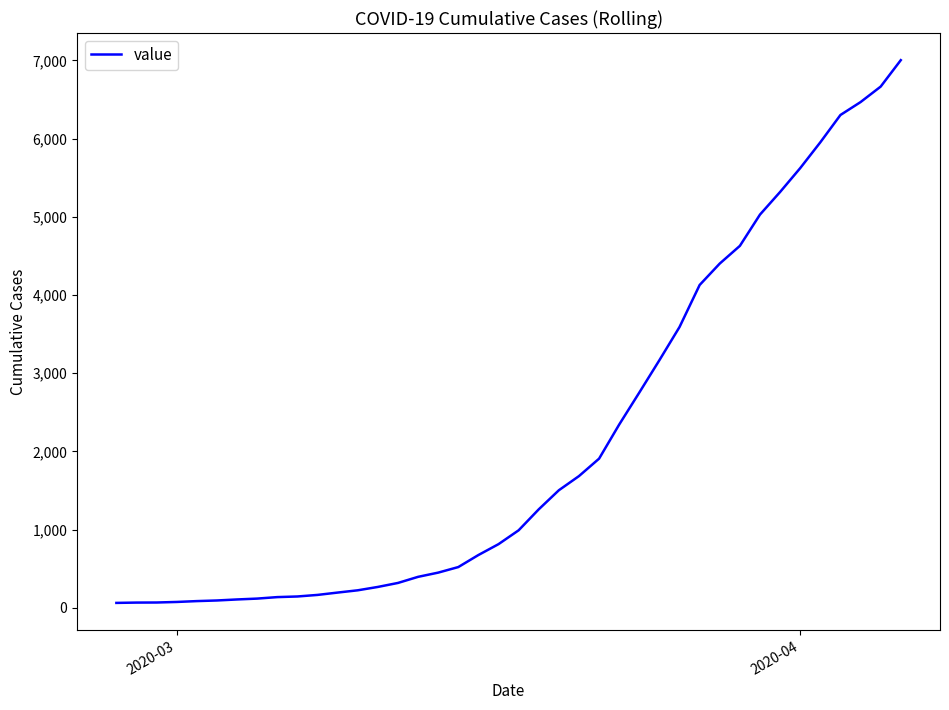

What is the maximum value shown in the chart?

7002